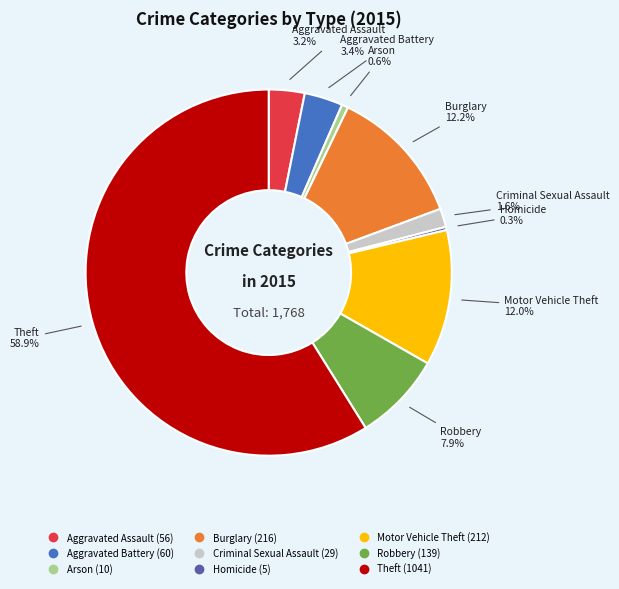

How many slices are in this pie chart?

9